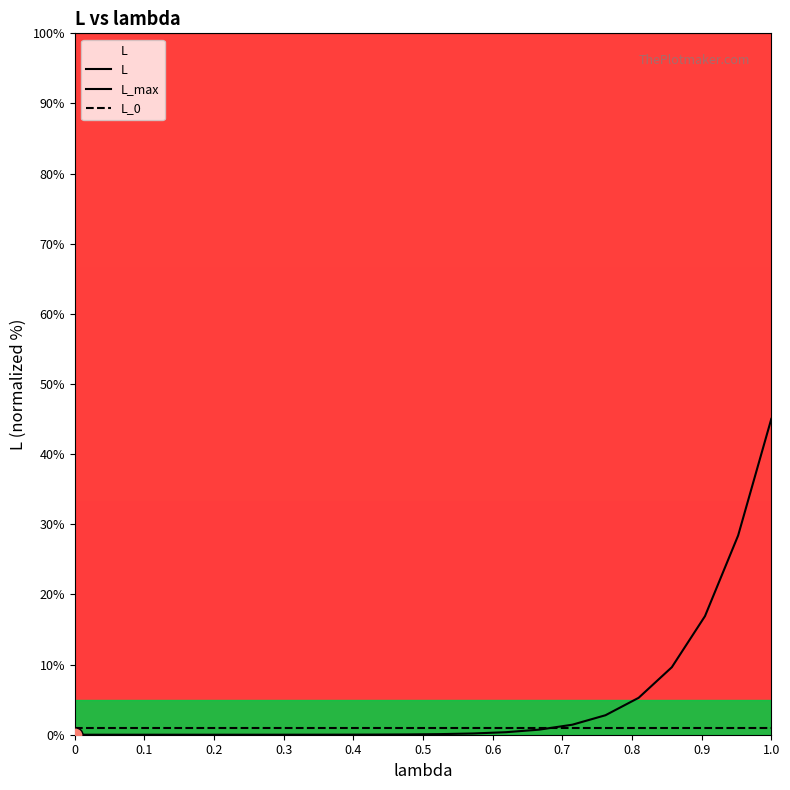

Which series has the widest spread of Y values?

L